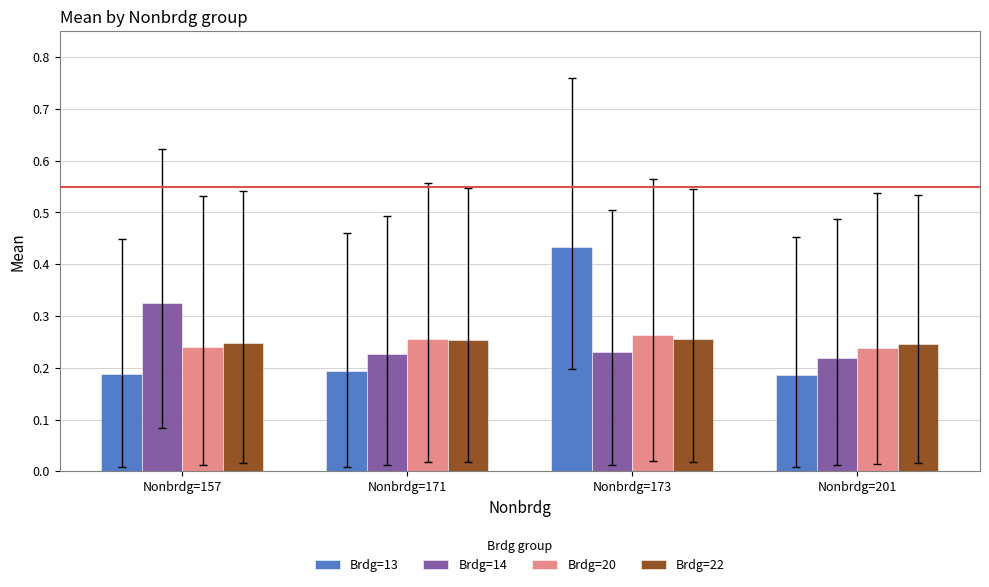

At how many categories does at least one series exceed 0?

4